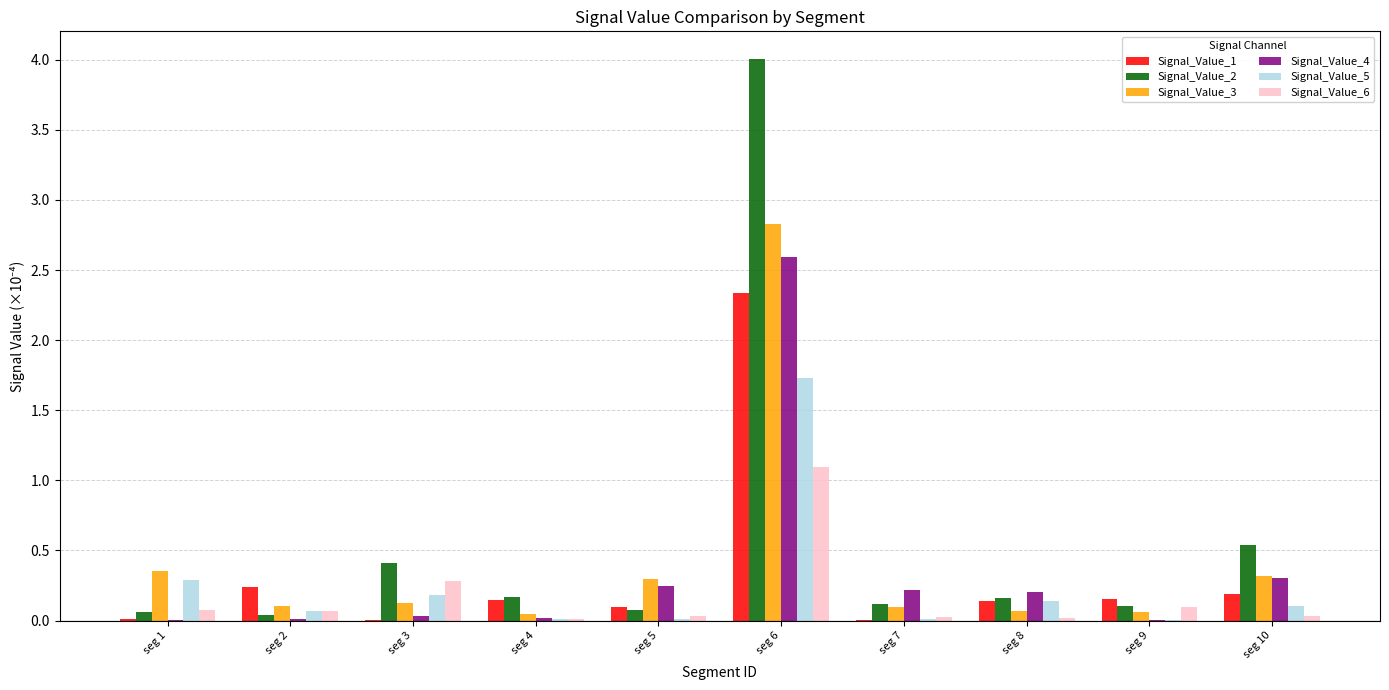

What is the sum of the Signal_Value_5 values at seg 6 and seg 7?

1.7